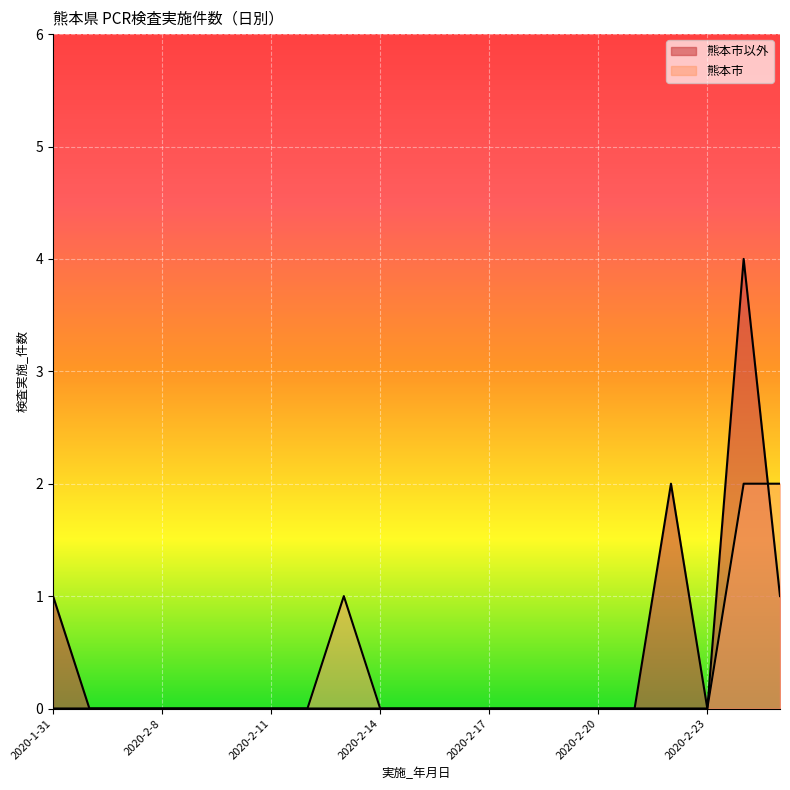

What is the label of the 5th point from the right?

2020-2-21